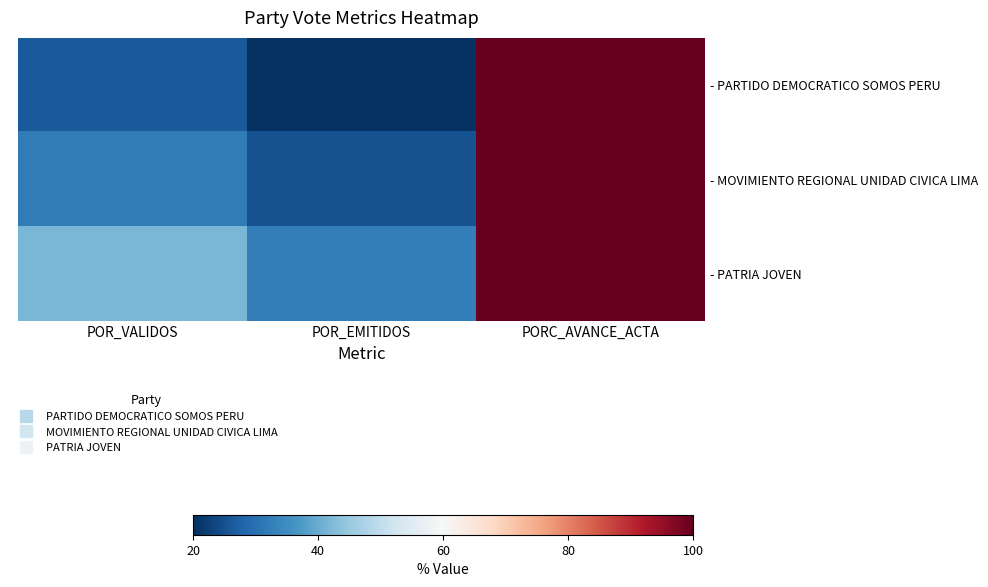

Reading left to right, extract all data points from this chart.

- PARTIDO DEMOCRATICO SOMOS PERU: POR_VALIDOS=26.2	POR_EMITIDOS=20.5	PORC_AVANCE_ACTA=100.0
- MOVIMIENTO REGIONAL UNIDAD CIVICA LIMA: POR_VALIDOS=32.1	POR_EMITIDOS=25.0	PORC_AVANCE_ACTA=100.0
- PATRIA JOVEN: POR_VALIDOS=41.7	POR_EMITIDOS=32.5	PORC_AVANCE_ACTA=100.0